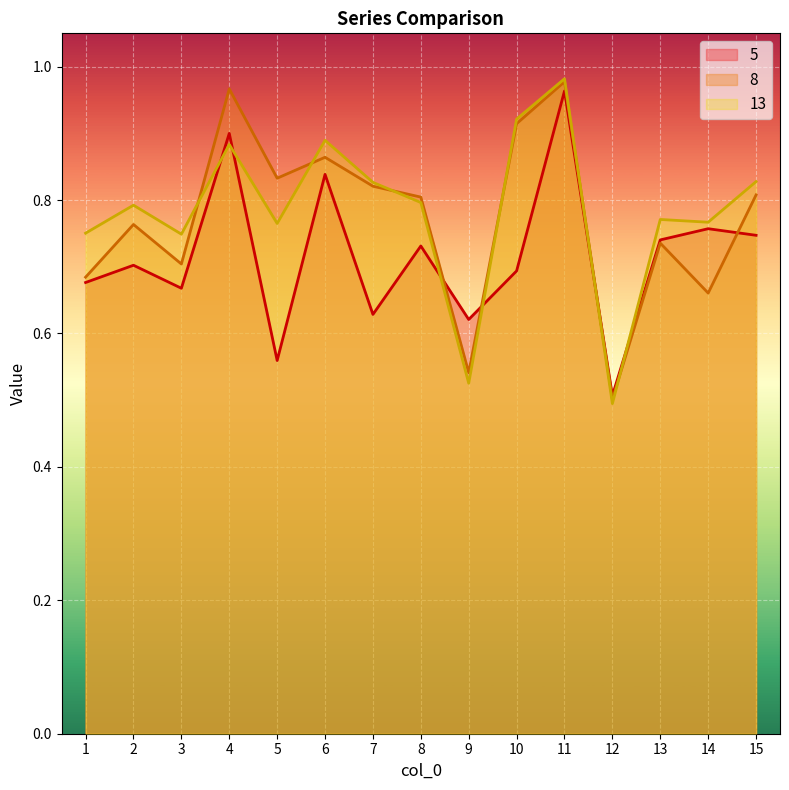

What are all the series names shown in the legend?

5, 8, 13